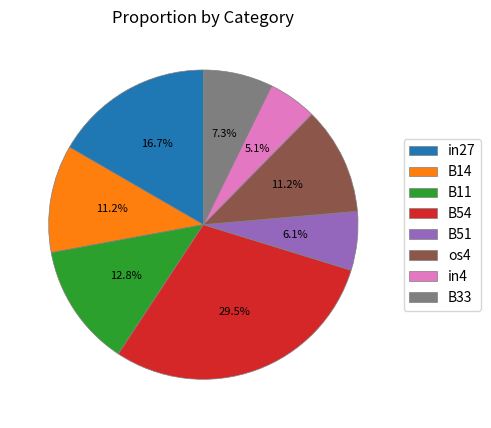

Is it true that in4 is 1% of the pie?

False